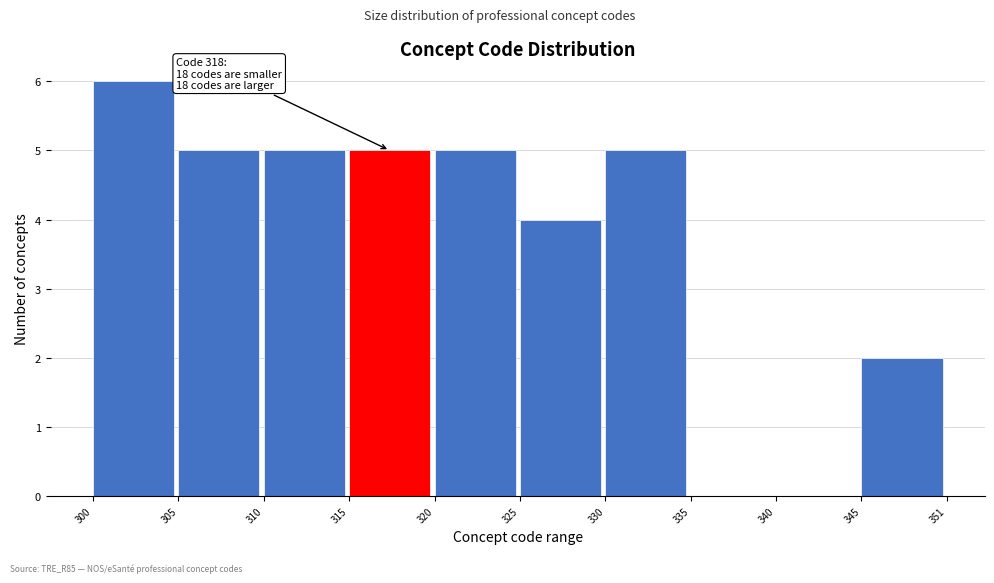

Reading left to right, what are all the values shown in this chart?

300=6	305=5	310=5	315=5	320=5	325=4	330=5	335=0	340=0	345=2